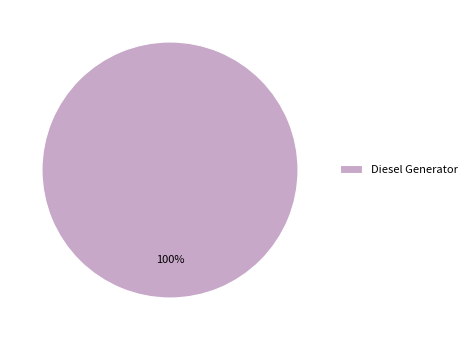

Is it true that Diesel Generator is 100% of the pie?

True